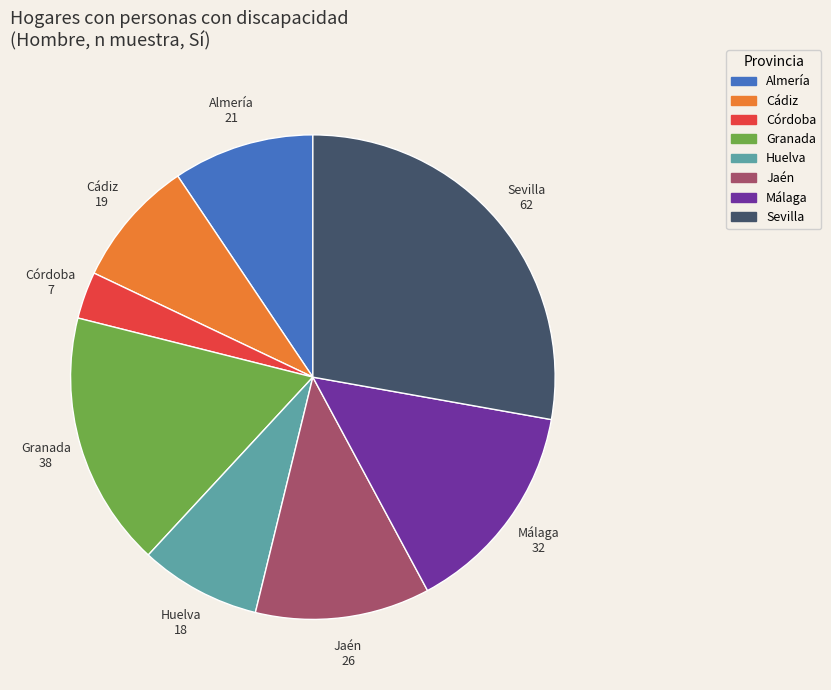

Do Jaén and Almería together represent more than half of the pie?

No